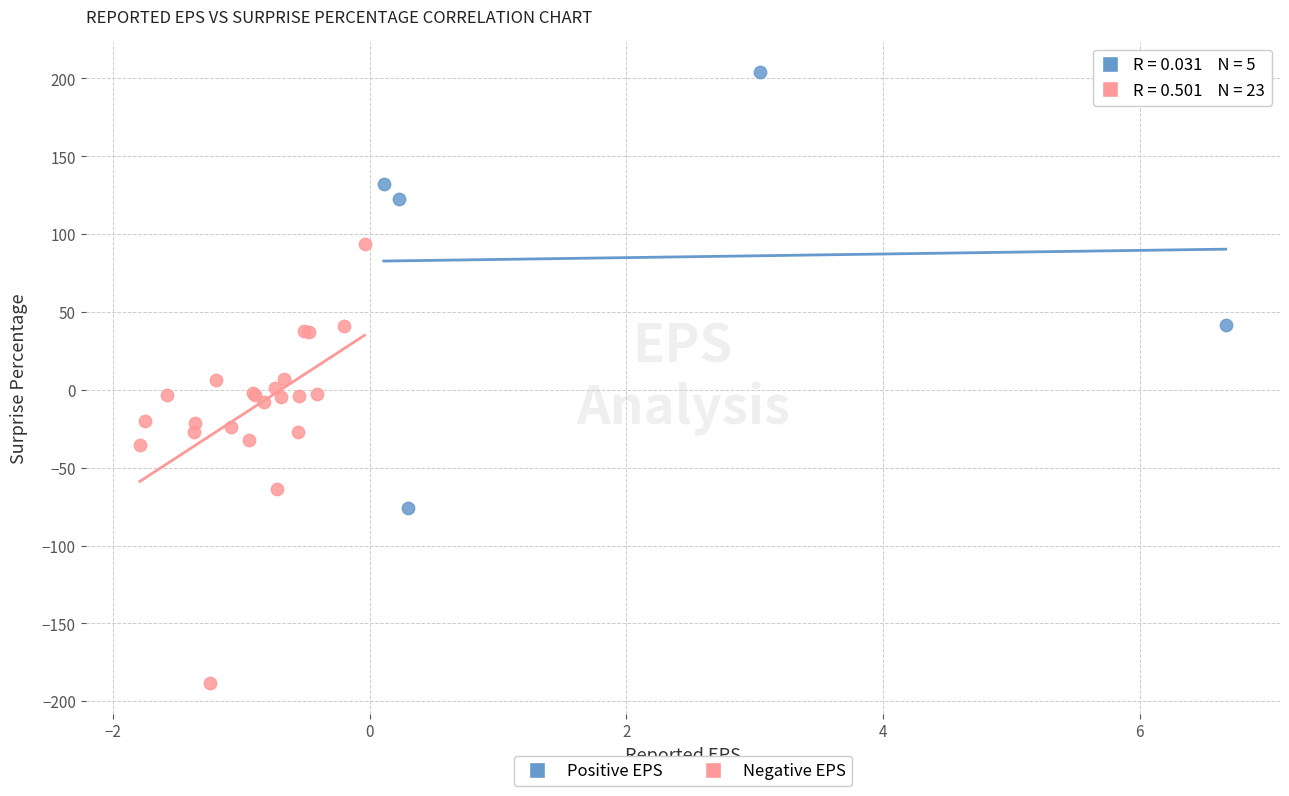

Which series reaches the minimum Y coordinate?

Negative EPS